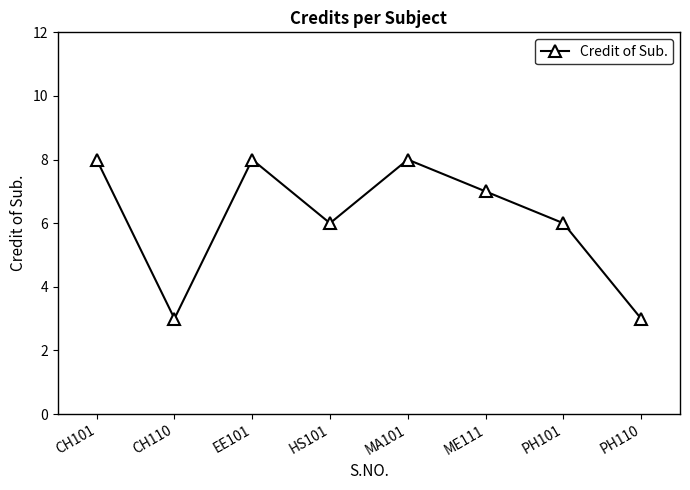

At which category does the data reach its first local peak?

EE101